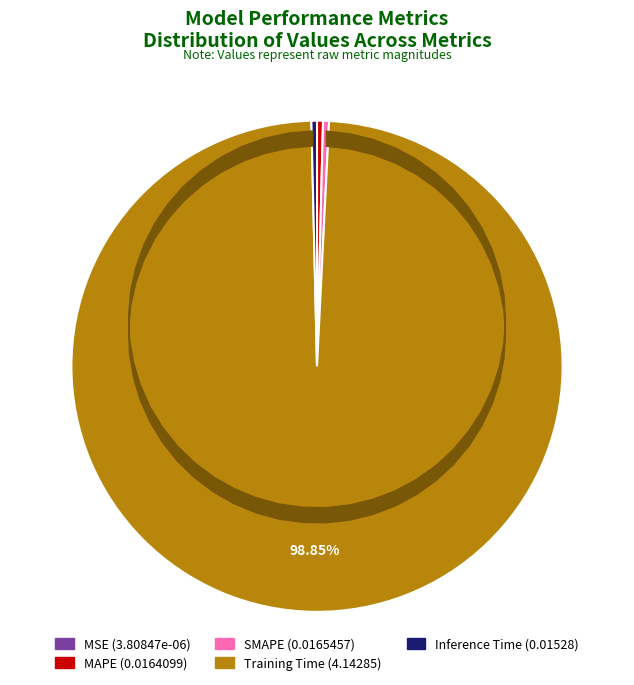

Which has a higher value, Inference Time (0.01528) or Training Time (4.14285)?

Training Time (4.14285)